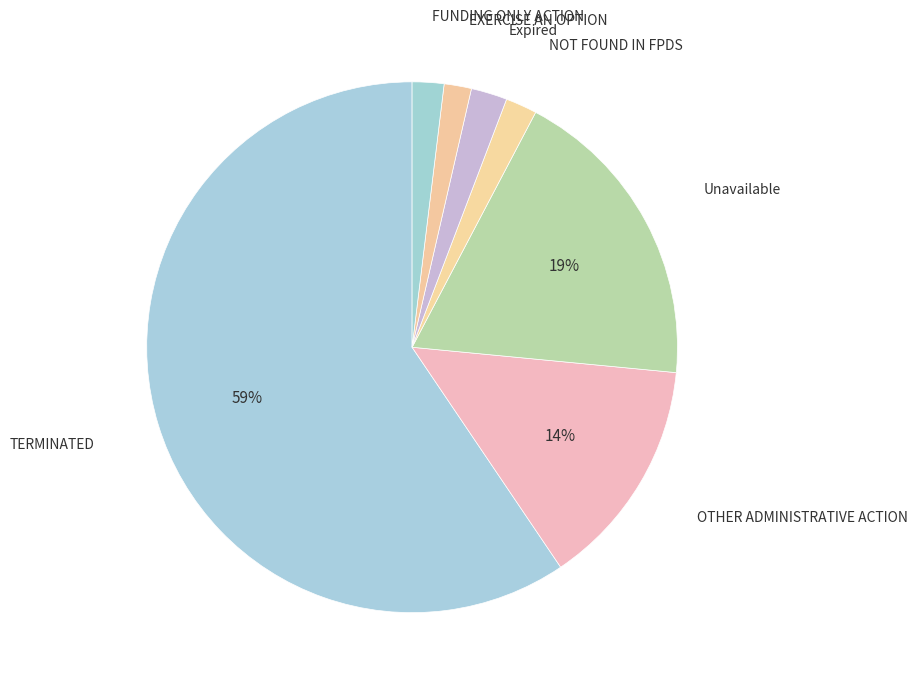

Between FUNDING ONLY ACTION and OTHER ADMINISTRATIVE ACTION, which is larger?

OTHER ADMINISTRATIVE ACTION